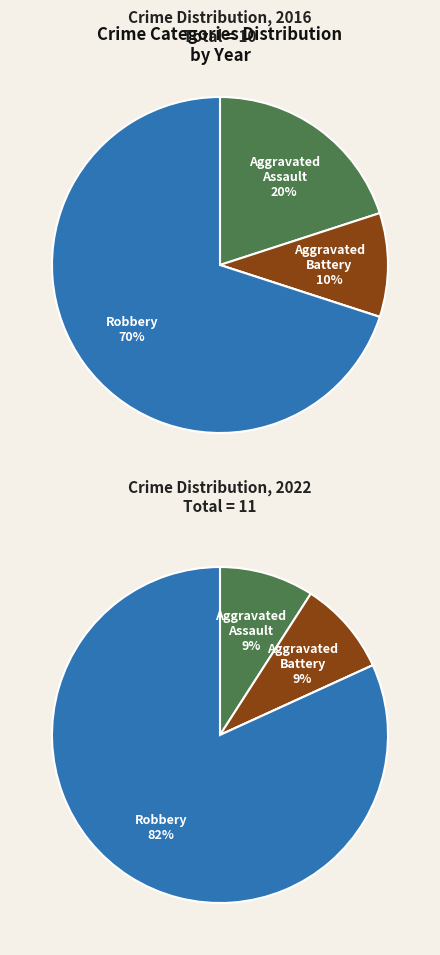

Is it true that Criminal Sexual Assault is 1% of the pie?

False